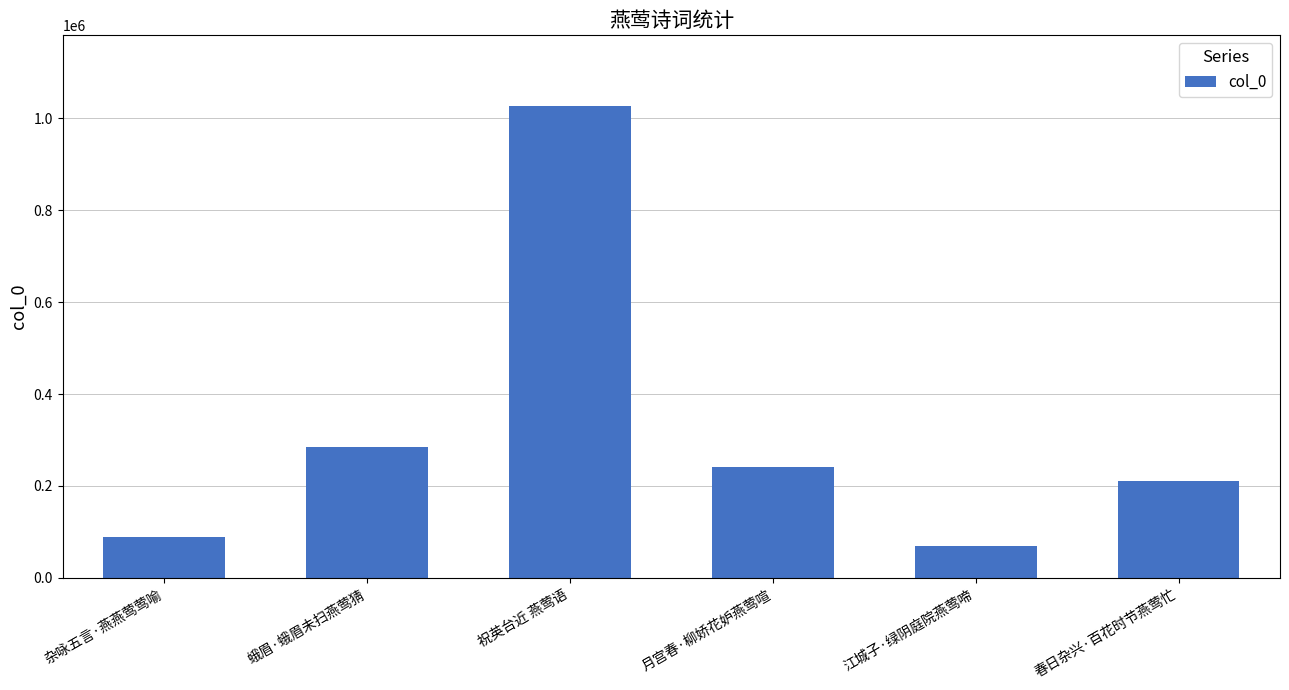

At which category does the chart reach its peak across all series?

祝英台近 燕莺语